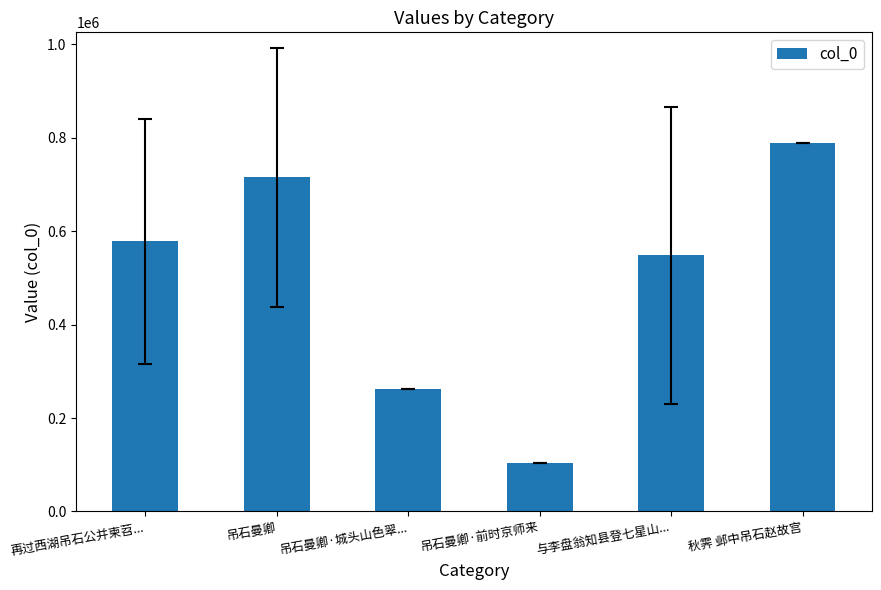

Reading left to right, what are all the values shown in this chart?

再过西湖吊石公并柬苕...=578038.5	吊石曼卿=715071.0	吊石曼卿·城头山色翠...=261205.0	吊石曼卿·前时京师来=103716.0	与李盘翁知县登七星山...=548311.0	秋霁 邺中吊石赵故宫=788786.0